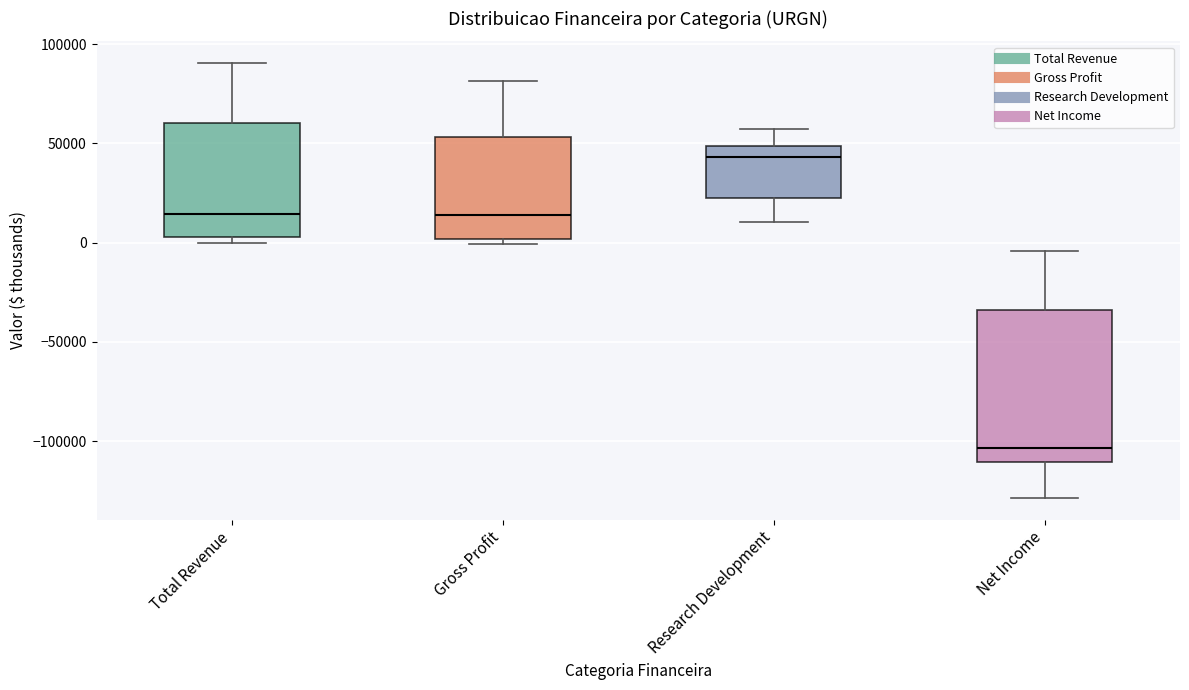

Reading left to right, read every box against the y-axis: the position of its median line, the range the box covers, and the ends of its whiskers. The values are not printed on the chart, so give them approximately, as read against the axis.

Total Revenue: median 15000, box 5000 to 60000, whiskers 0 to 90000
Gross Profit: median 15000, box 0 to 55000, whiskers 0 (just below the box's lower edge) to 80000
Research Development: median 45000, box 25000 to 50000, whiskers 10000 to 55000
Net Income: median -105000, box -110000 to -35000, whiskers -130000 to -5000